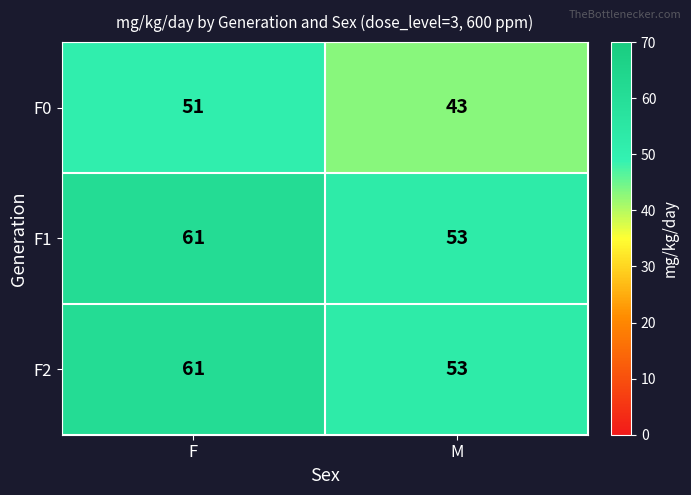

What is the approximate value of F1 at F?

61